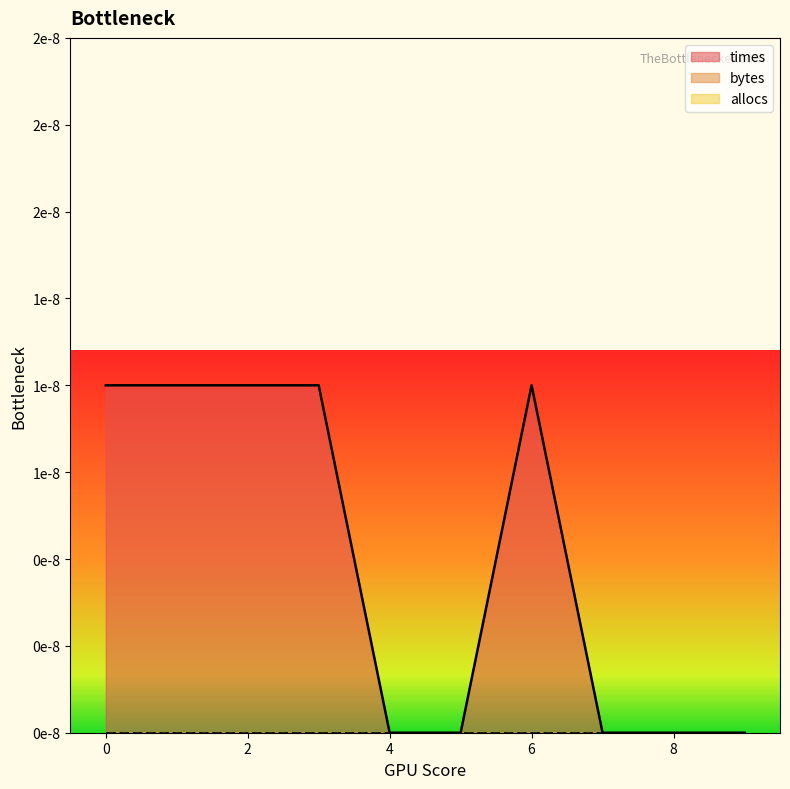

The times series shows 0.0 at 9. True or false?

True